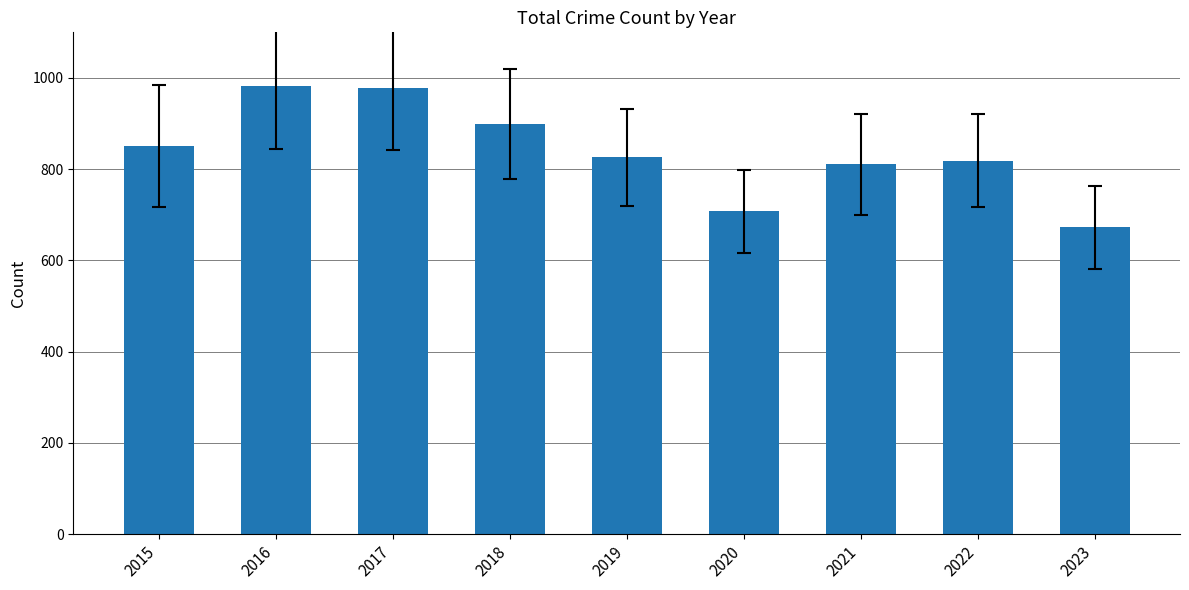

What is the change in value from 2019 to 2021?

-15